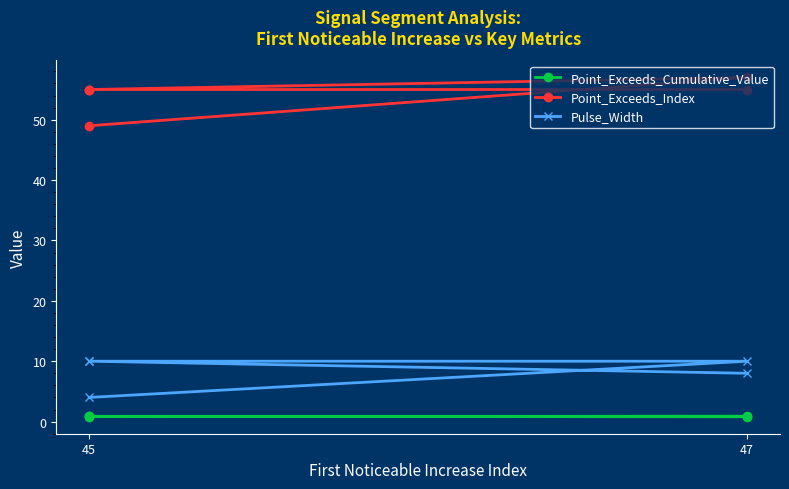

What is the maximum value for Point_Exceeds_Index?

57.0